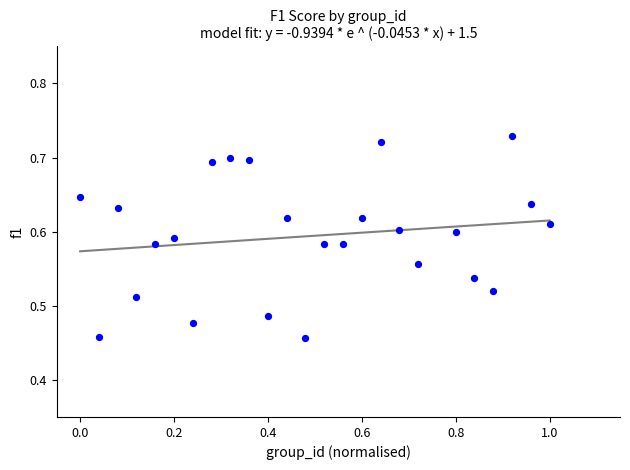

What is the range of X values (max minus min)?

1.0